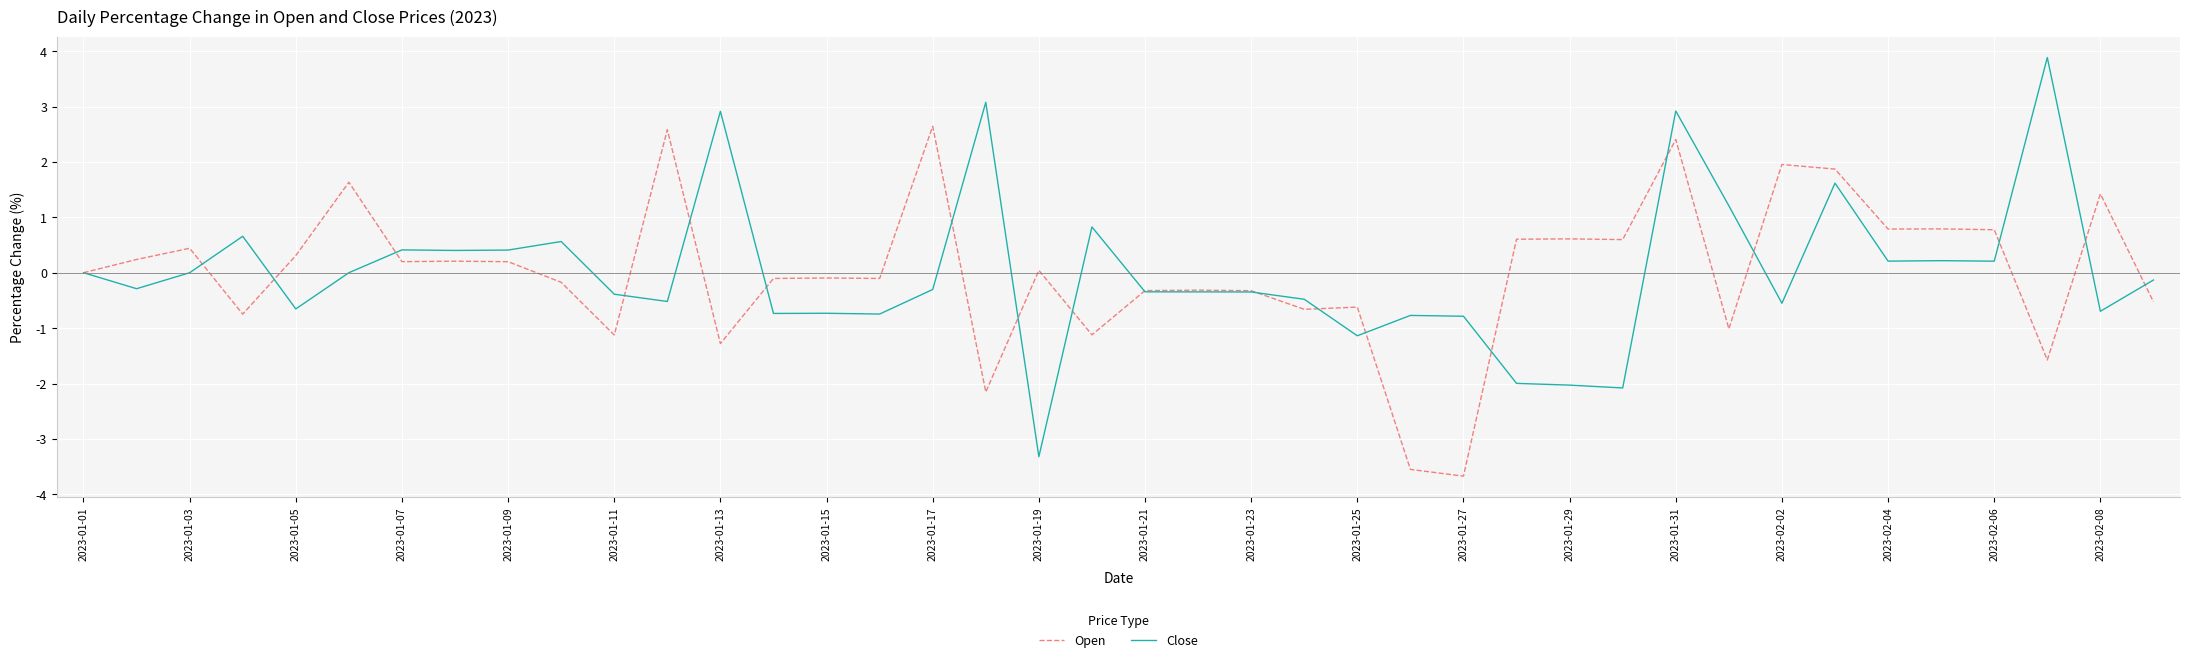

Rank the series by their maximum value, from lowest to highest.

Open, Close